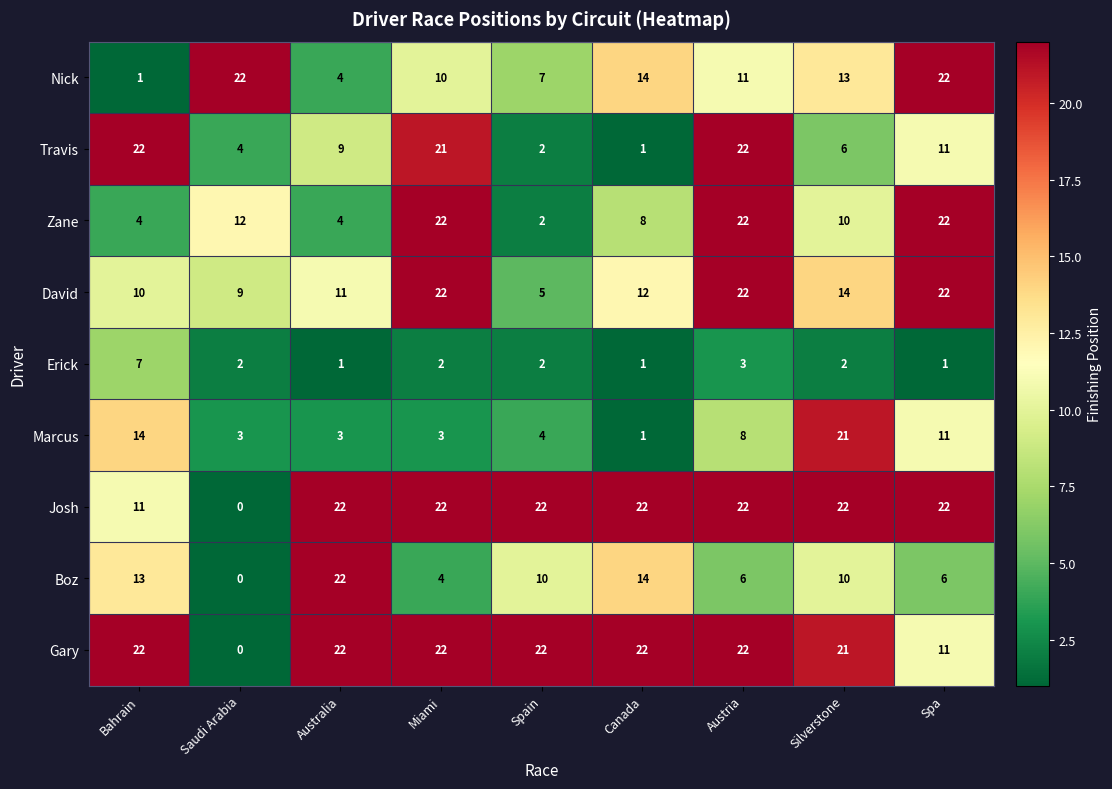

What is the difference between the maximum and minimum values in the Nick series?

21